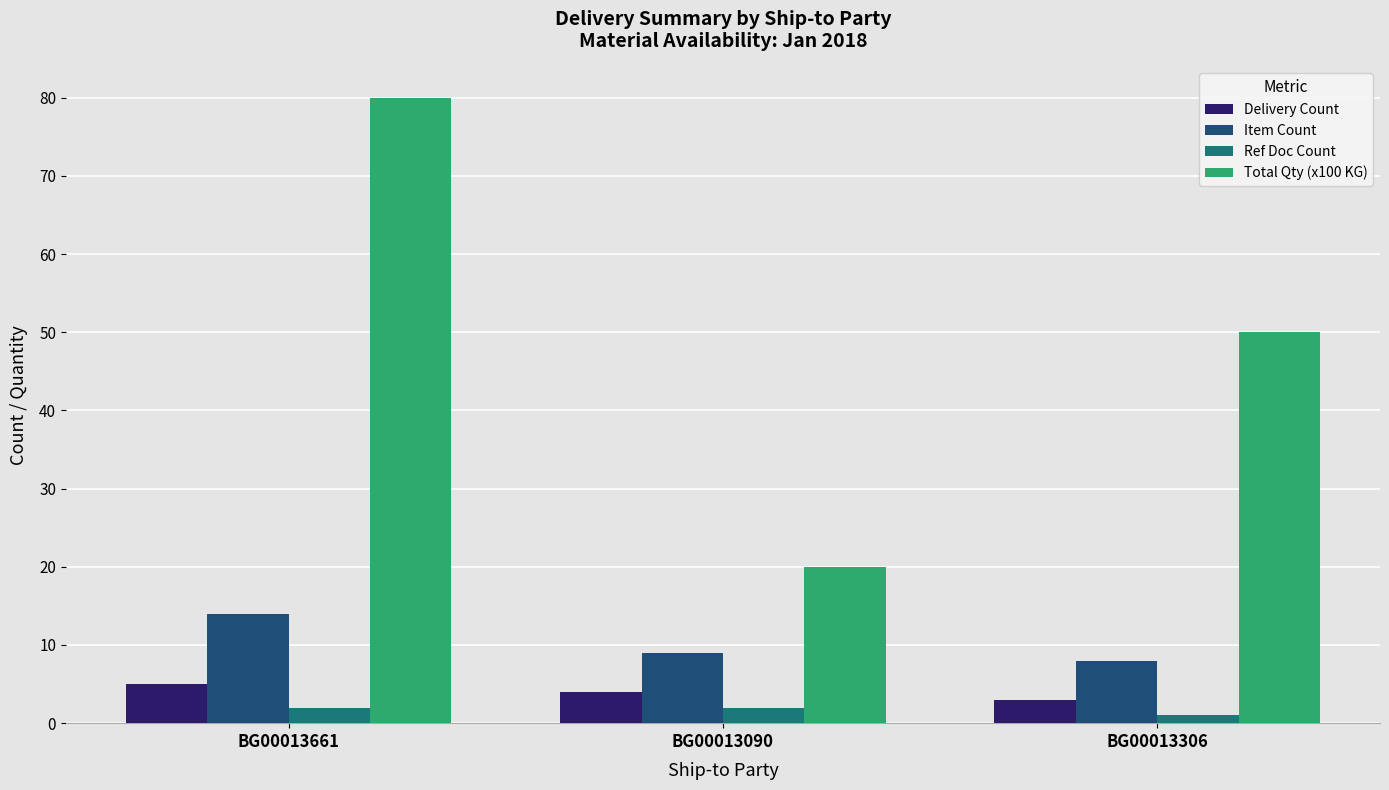

What value does the Ref Doc Count series have at BG00013306?

1